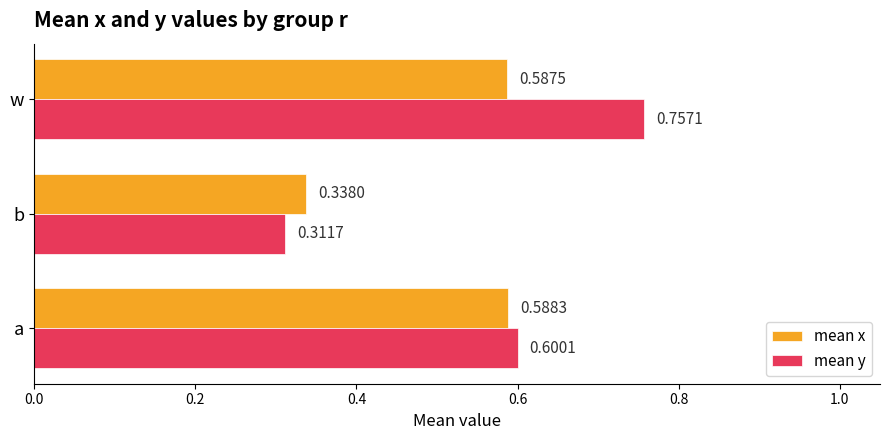

What is the difference between the maximum and minimum values in the mean y series?

0.4